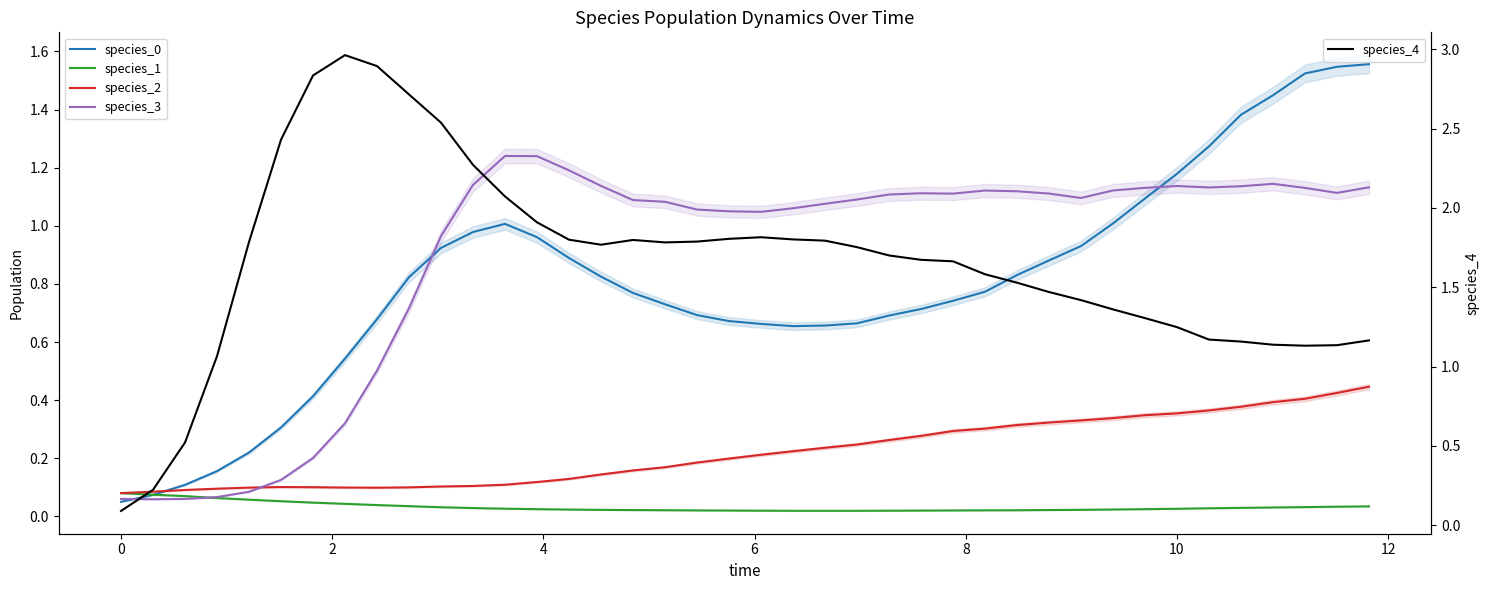

What is the lowest value of the species_0 series?

0.1